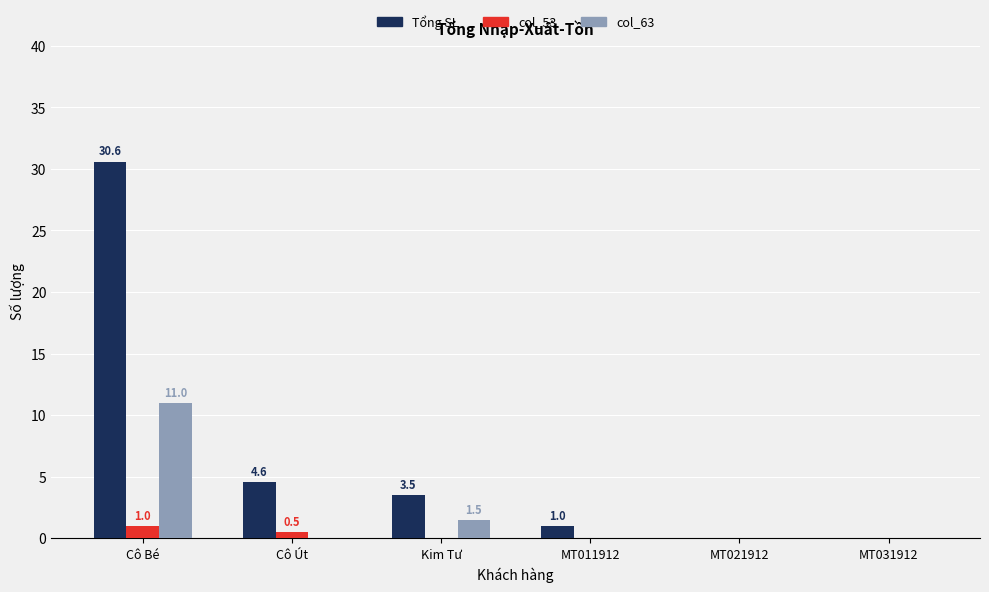

The Tổng SL series shows 0.0 at MT031912. True or false?

True